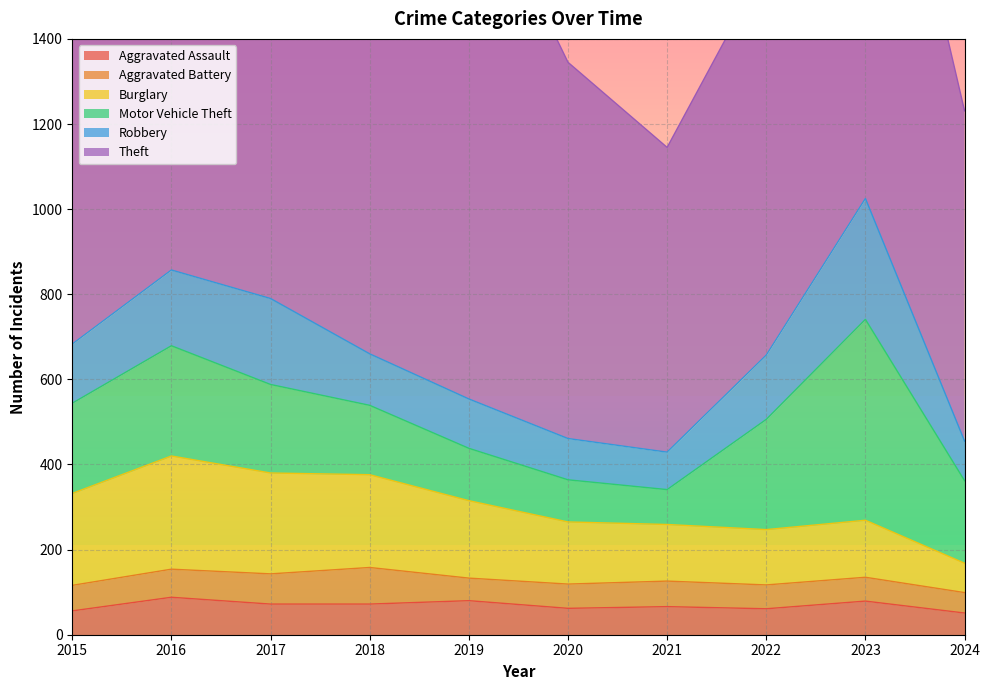

What is the maximum value shown in the chart?

1272